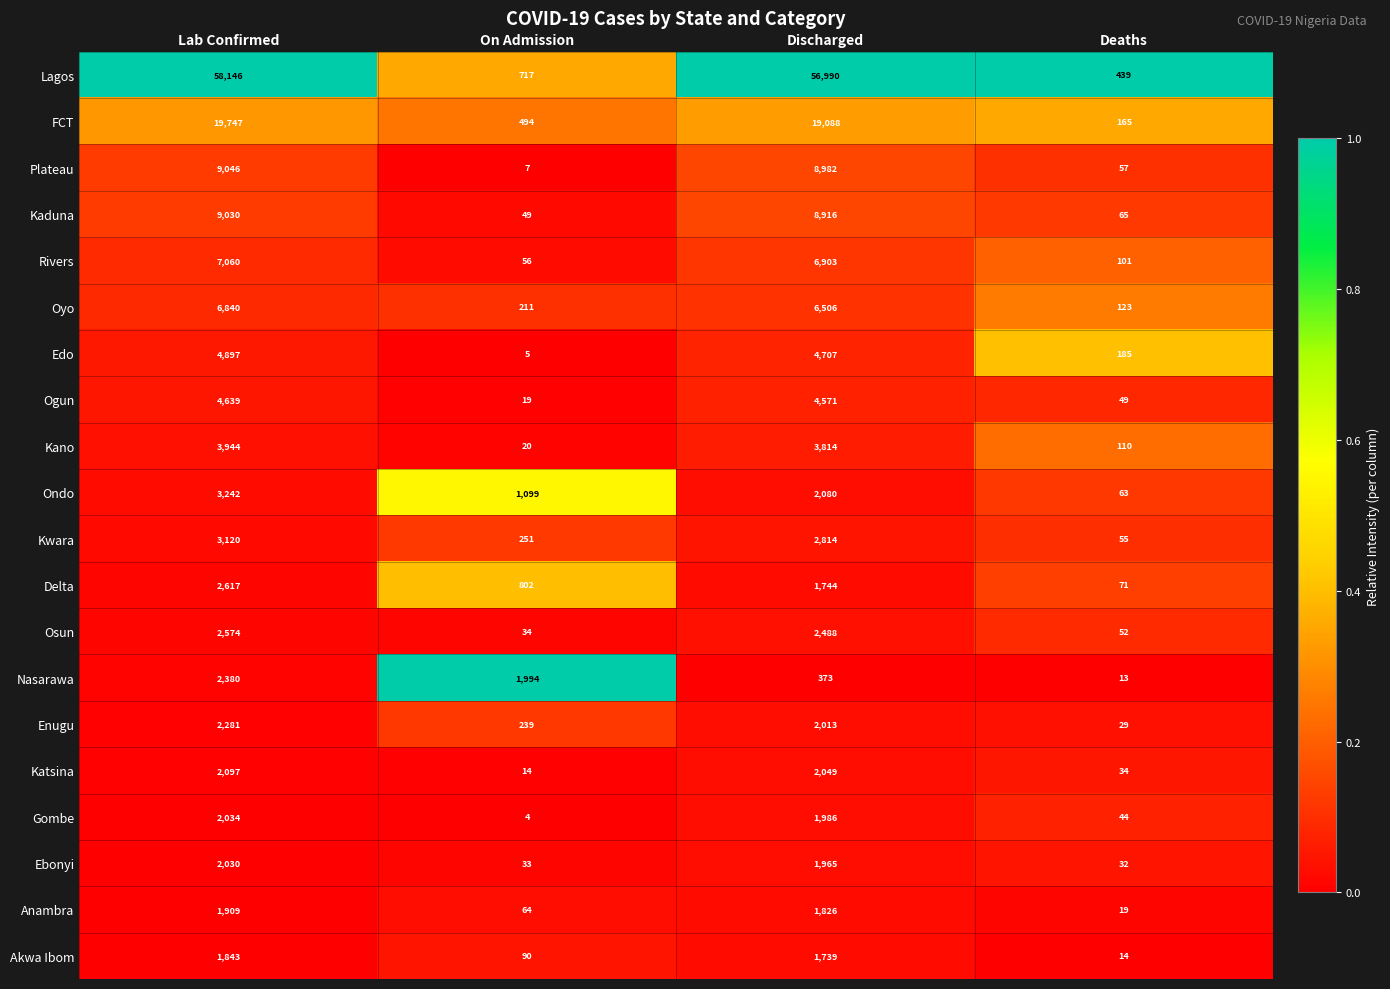

What is the difference between the Ondo values at On Admission and Discharged?

981